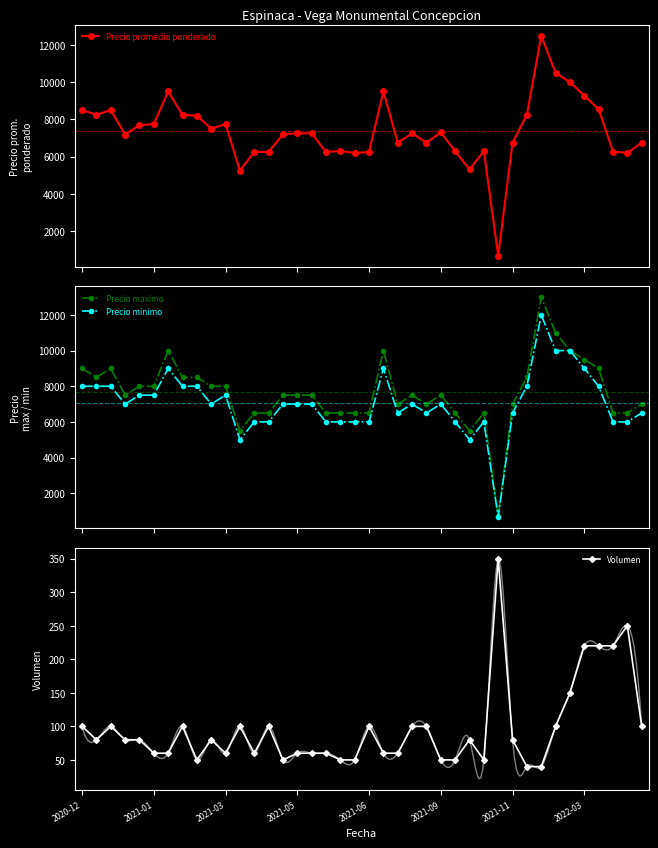

What is the value of the Precio minimo point at the 23rd from the left?

6500